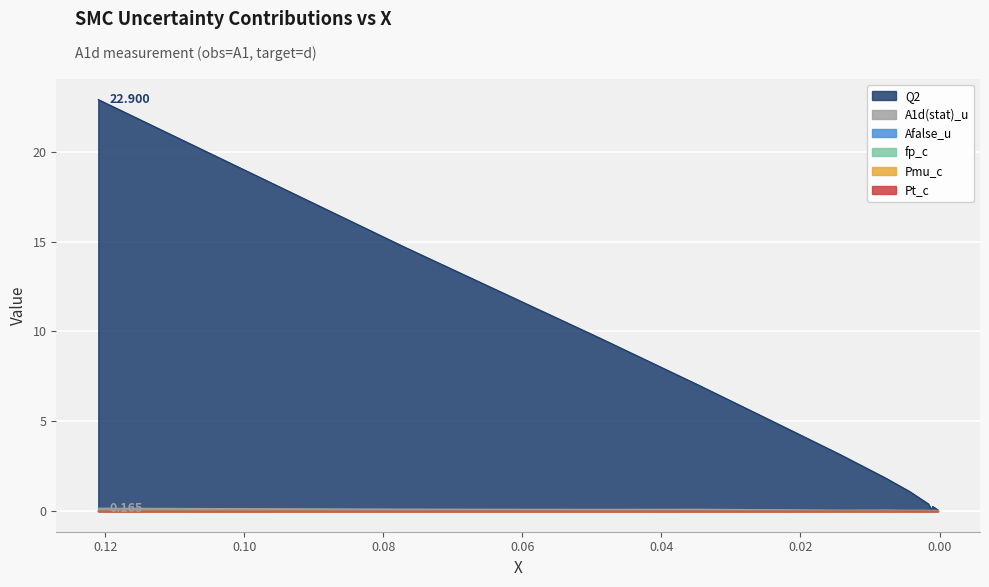

How many distinct data groups are displayed?

6